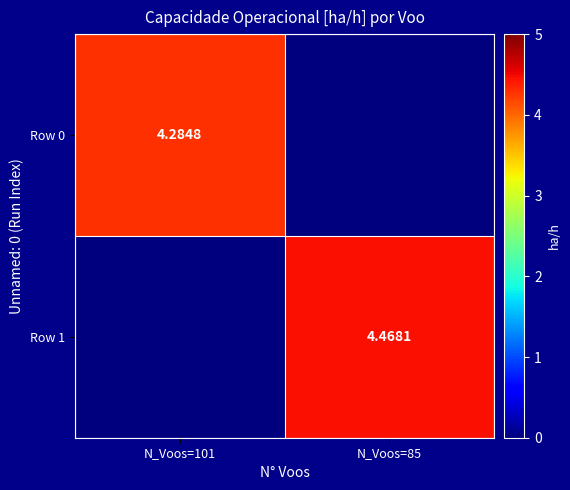

What is the difference between the Row 0 values at N_Voos=85 and N_Voos=101?

4.3